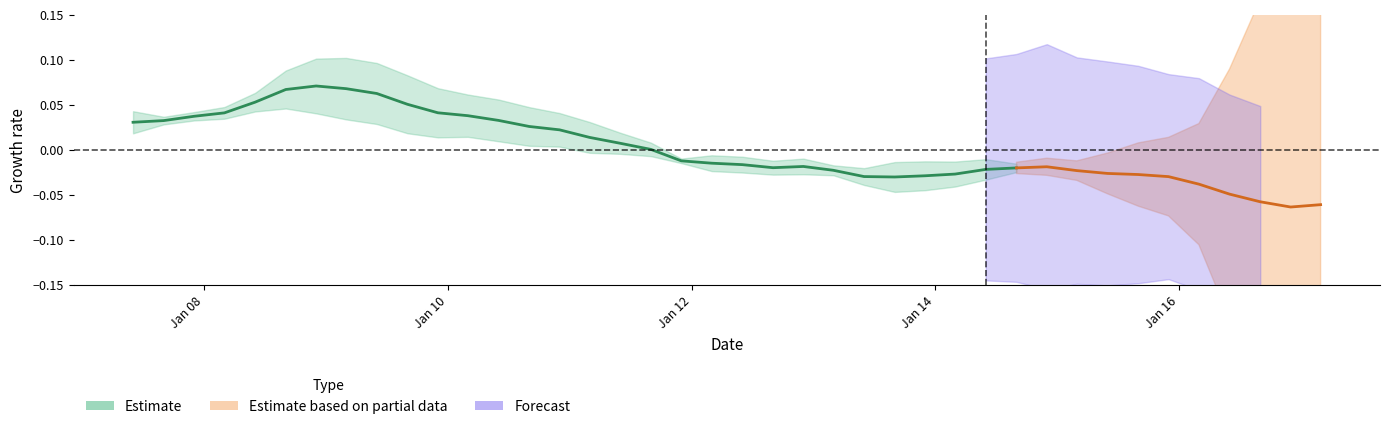

The PBR series shows 1.0 at 10. True or false?

False